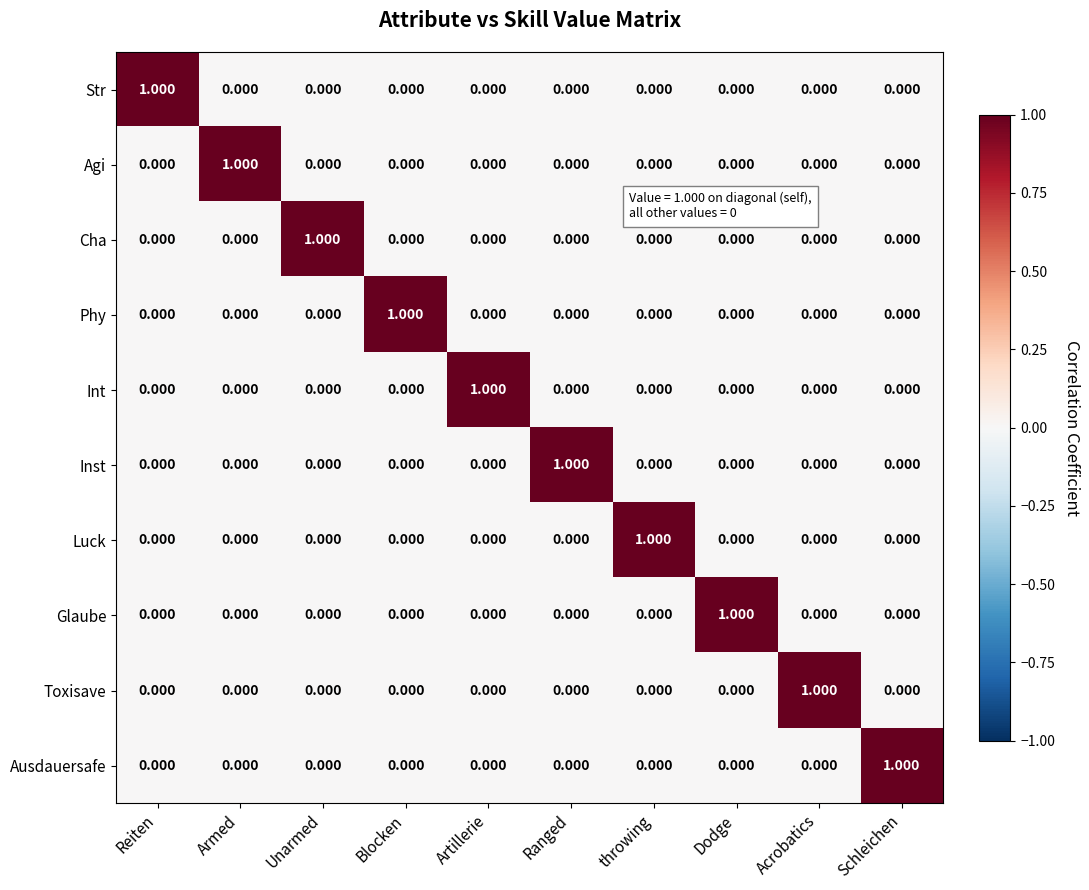

How many values in Phy are above zero?

1